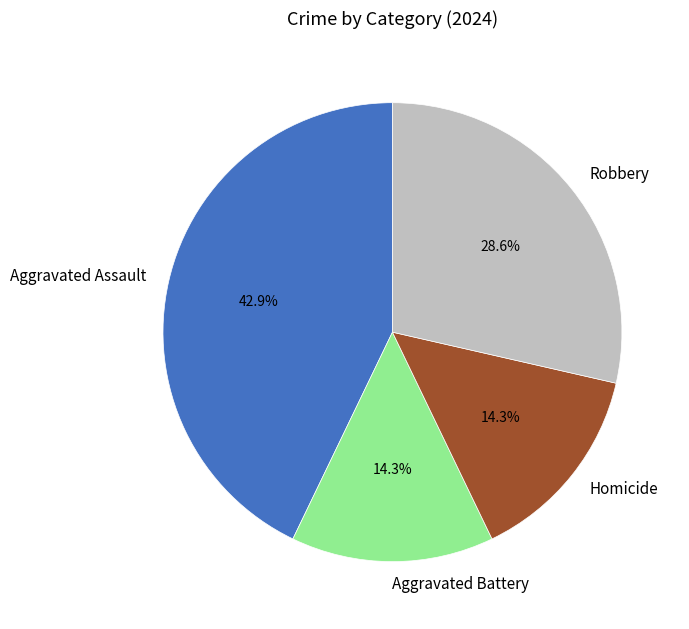

Which has a higher value, Robbery or Homicide?

Robbery